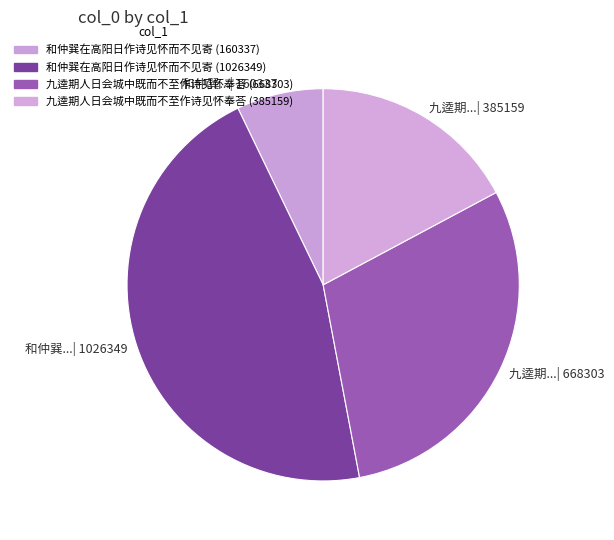

True or false: 九逵期...| 385159 accounts for 6% of the total.

False